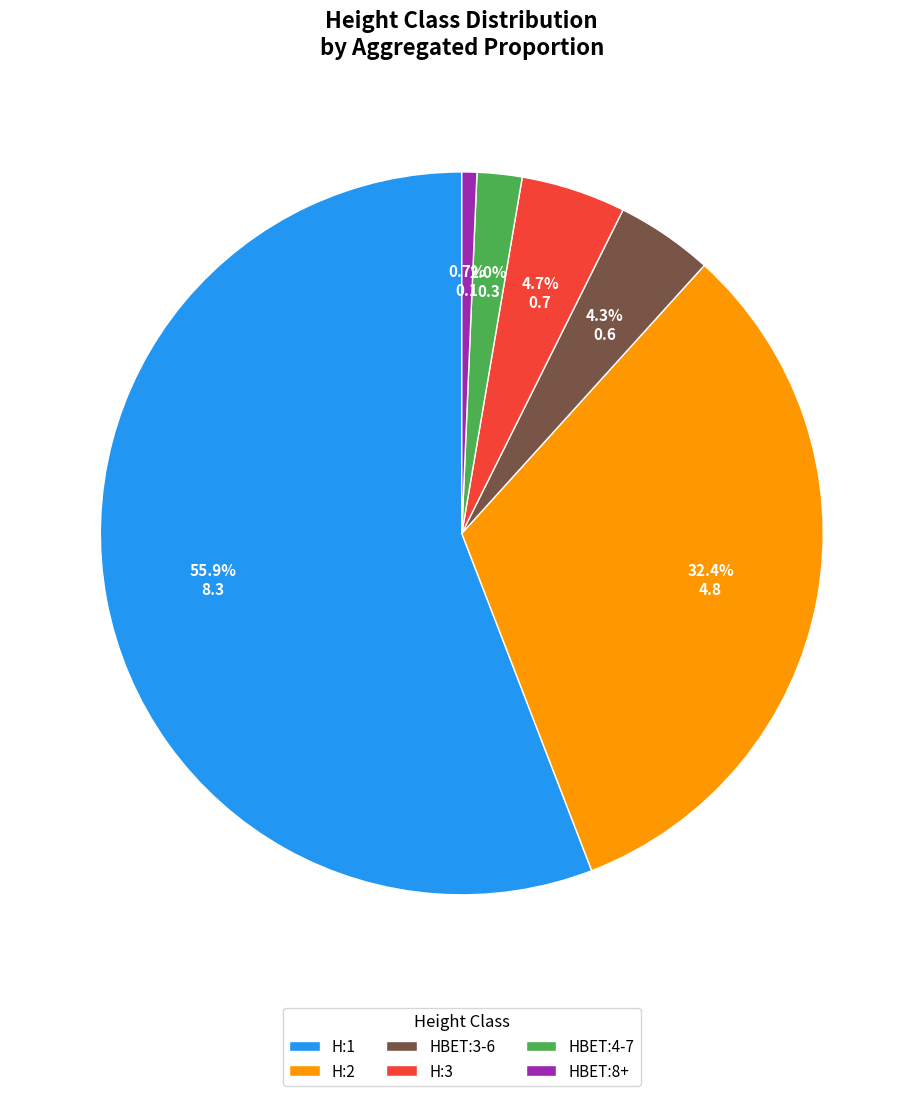

Which category accounts for the majority?

H:1